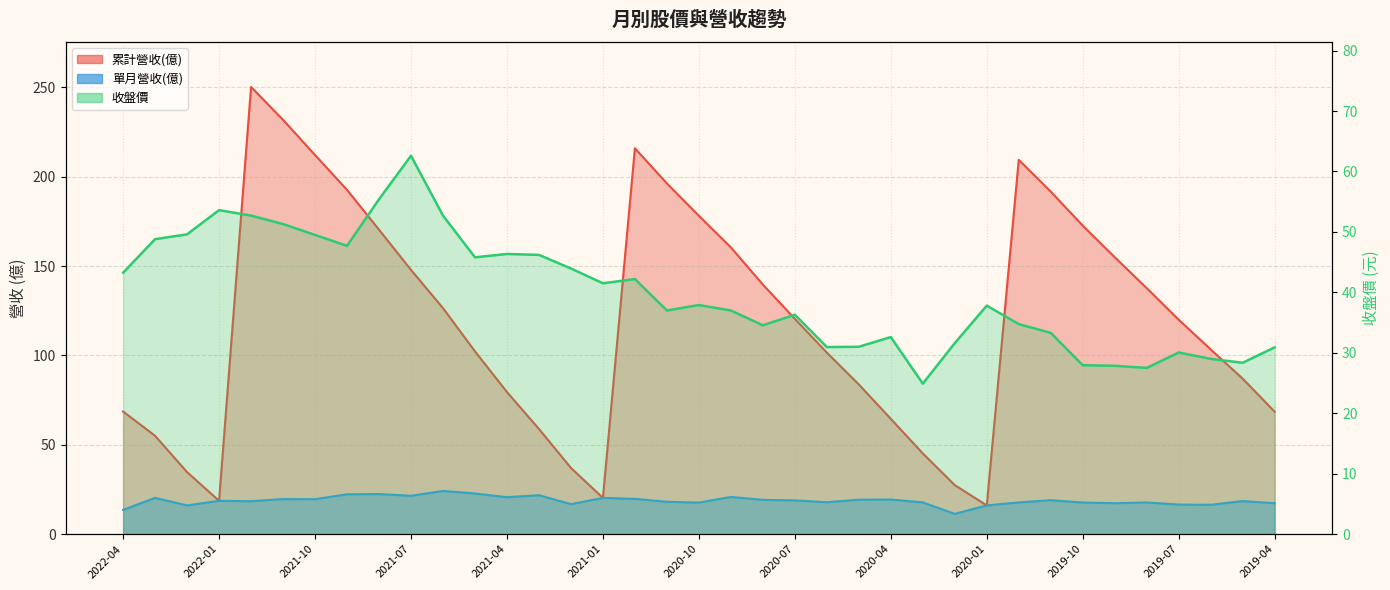

What is the difference between the maximum and minimum values in the 累計營收(億) series?

234.2